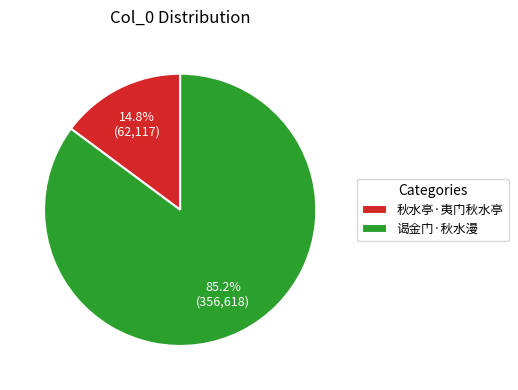

How many segments does this pie chart have?

2